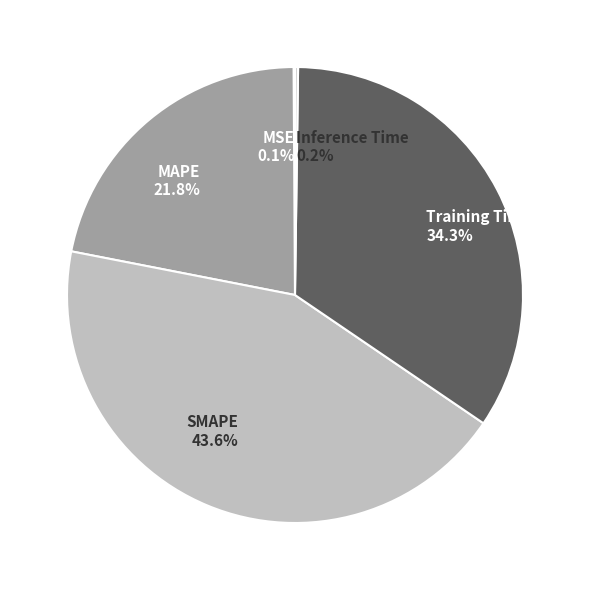

What is the total percentage of SMAPE and Training Time?

77.9%